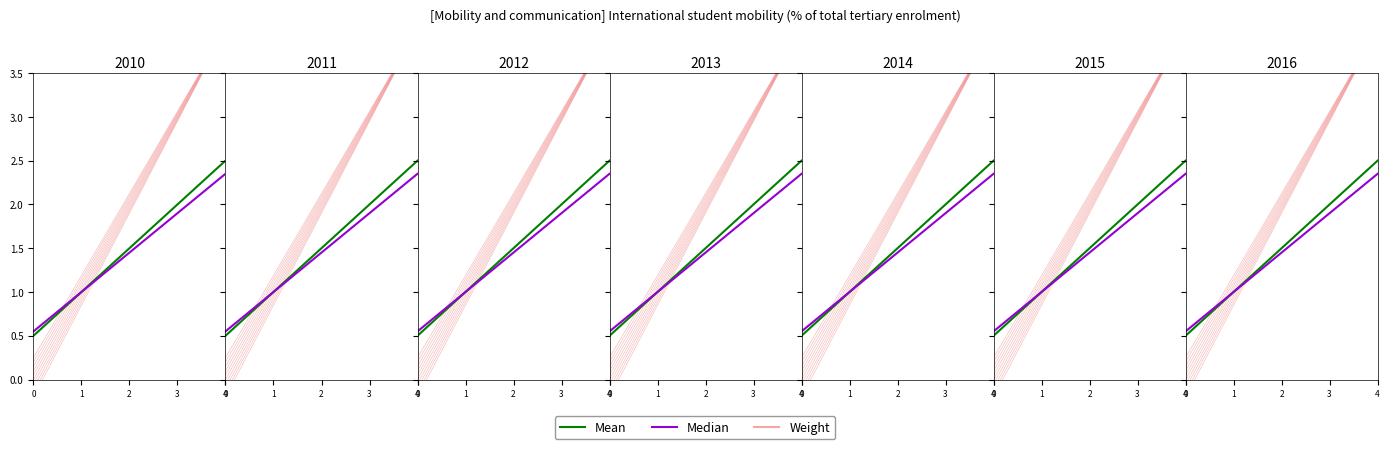

True or false: Median has more than 2 points higher than both neighbors.

False